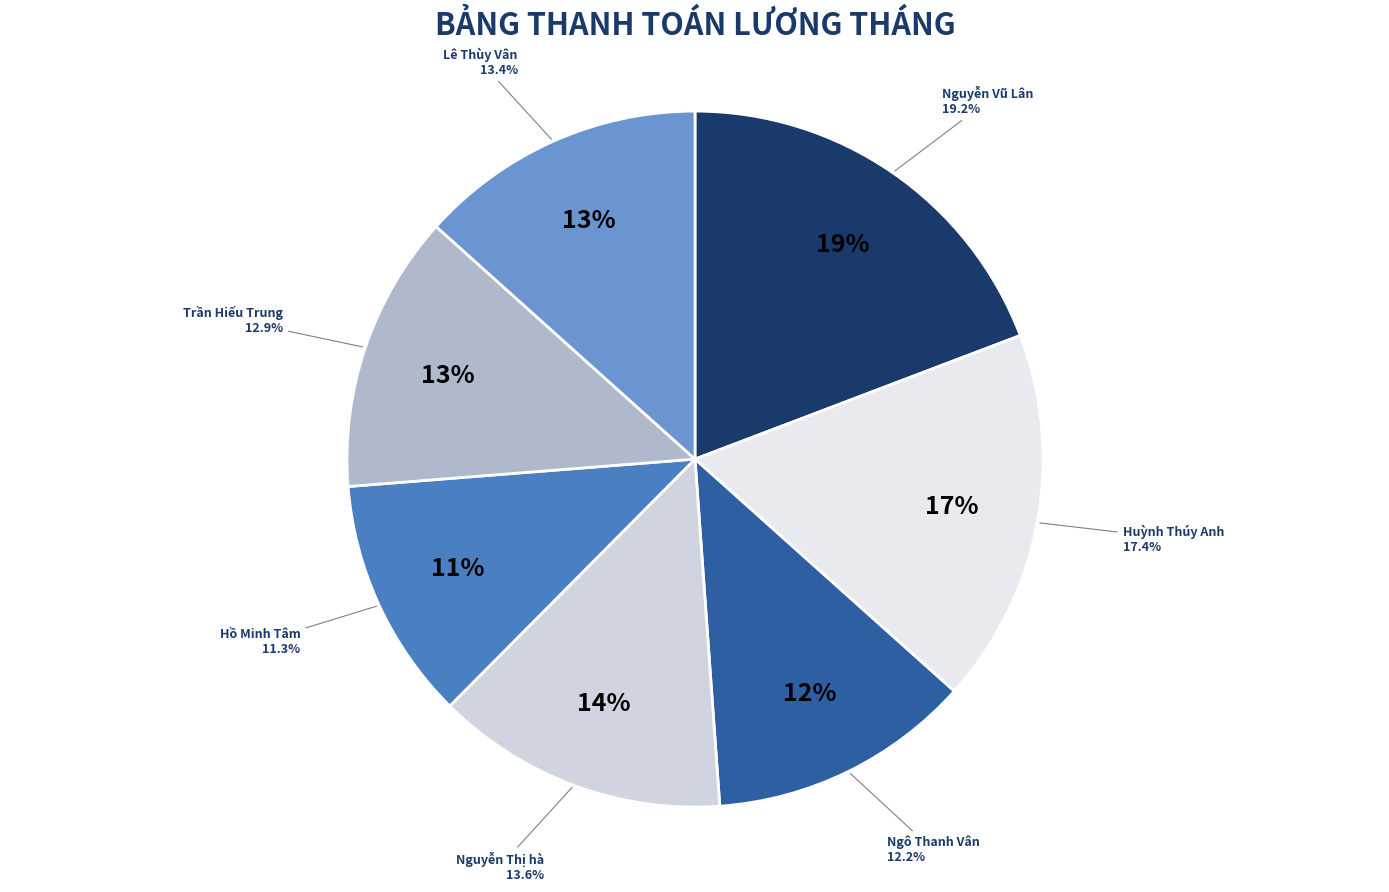

How many segments does this pie chart have?

7